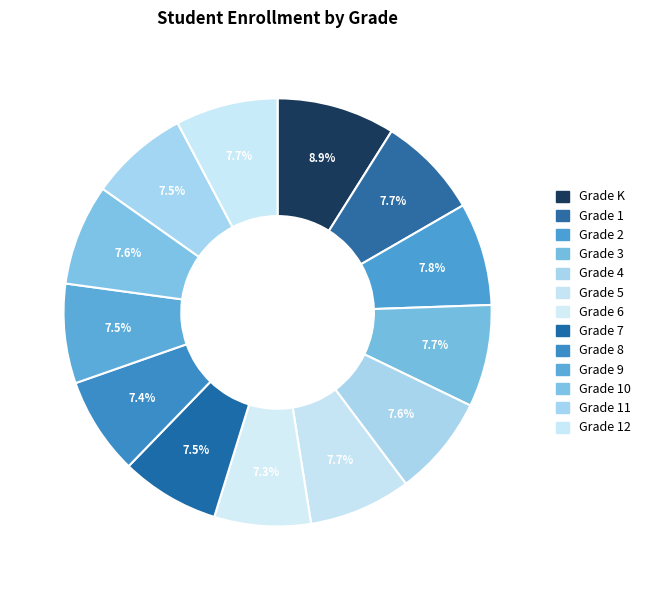

True or false: Grade 4 accounts for 19% of the total.

False